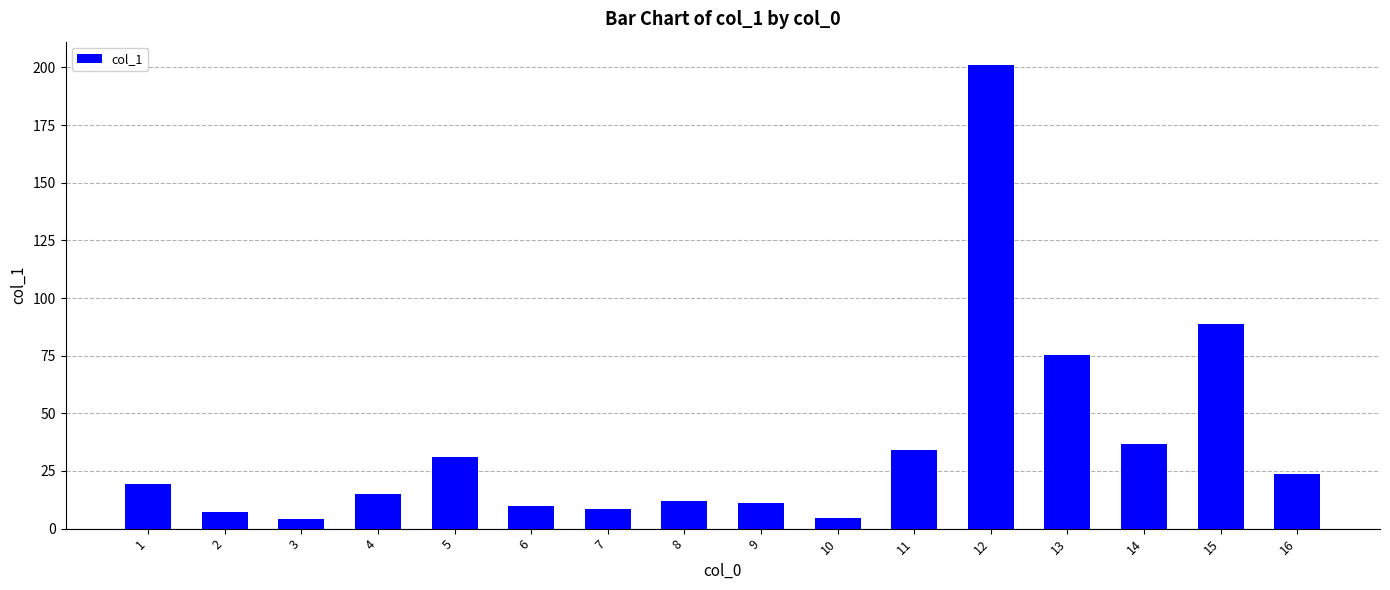

True or false: the data shows 88.8 at 15.

True